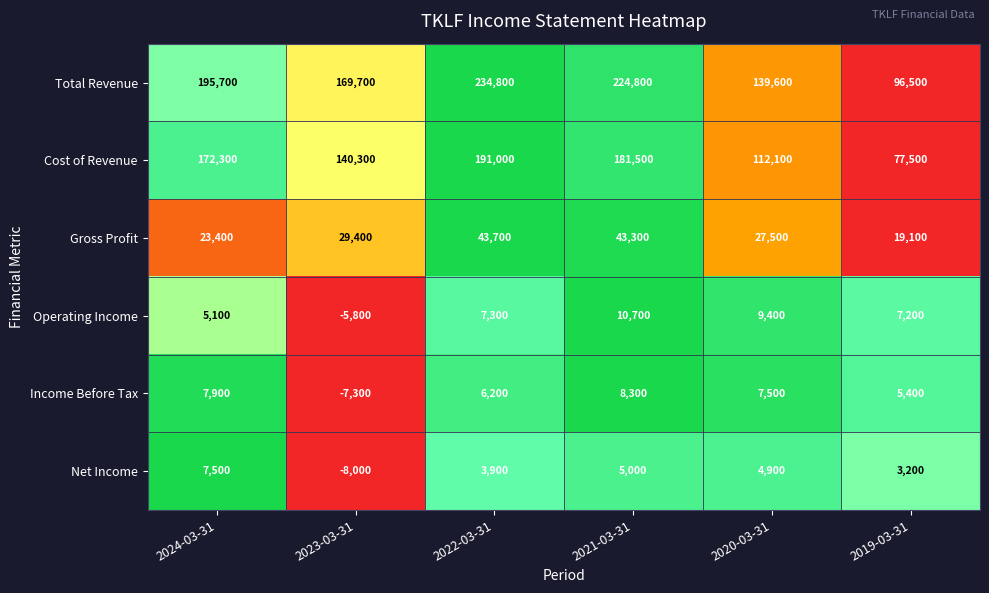

What is the difference between the Income Before Tax values at 2019-03-31 and 2023-03-31?

12700